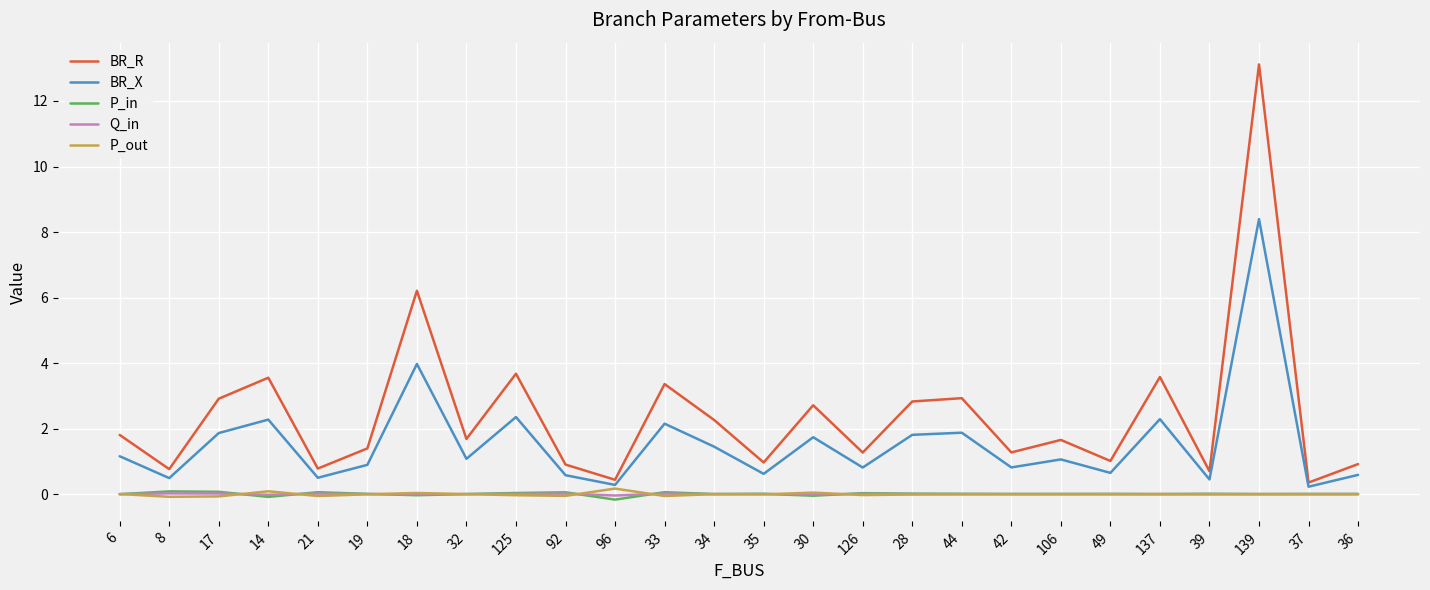

Which series has the largest range (max minus min)?

BR_R